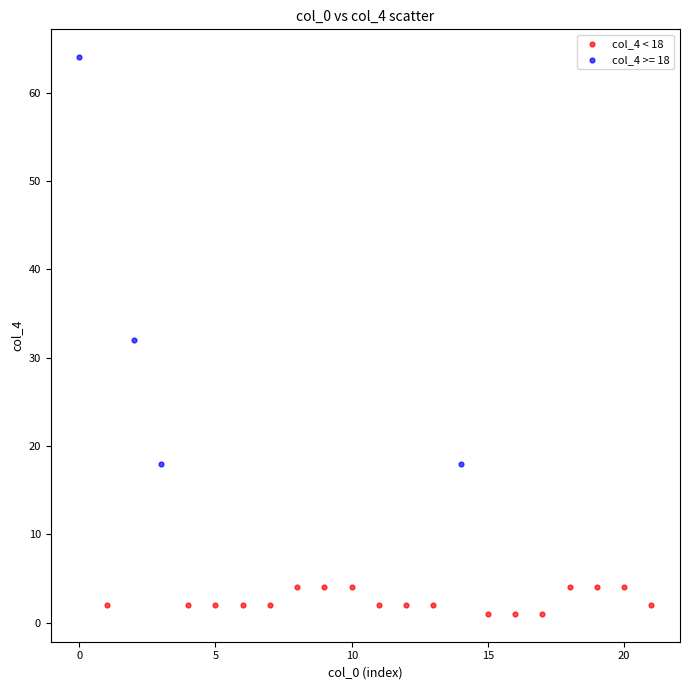

Which series contains the lowest Y value?

col_4 < 18